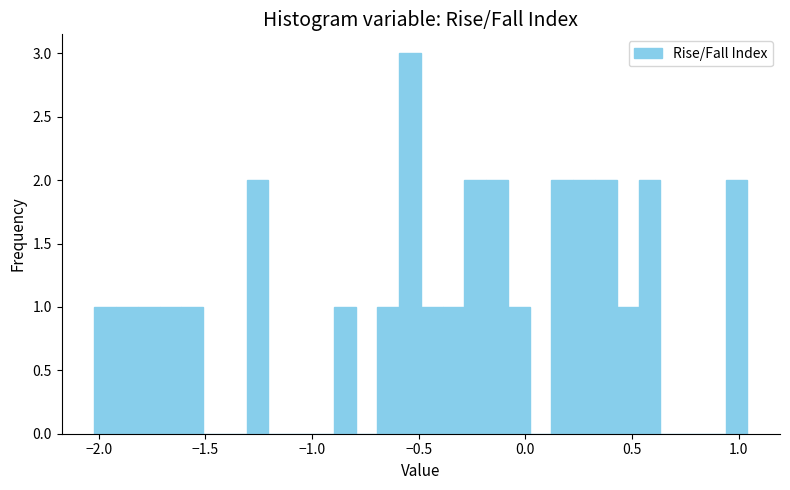

Around what value on the x-axis is the tallest bar? Give the approximate position of its centre, as read against the axis.

-0.55